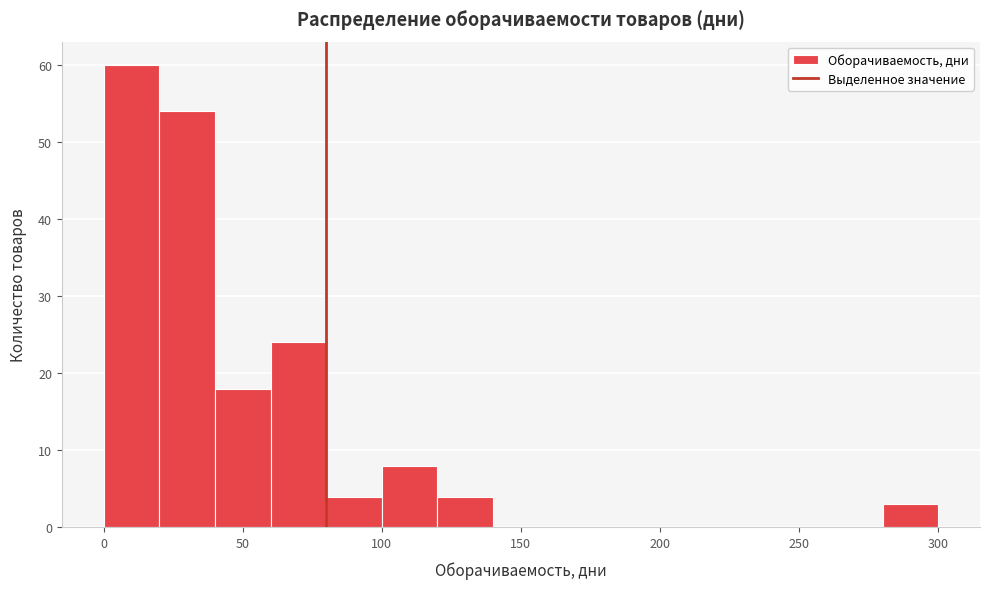

Which range on the x-axis has the tallest bar?

0 to 20